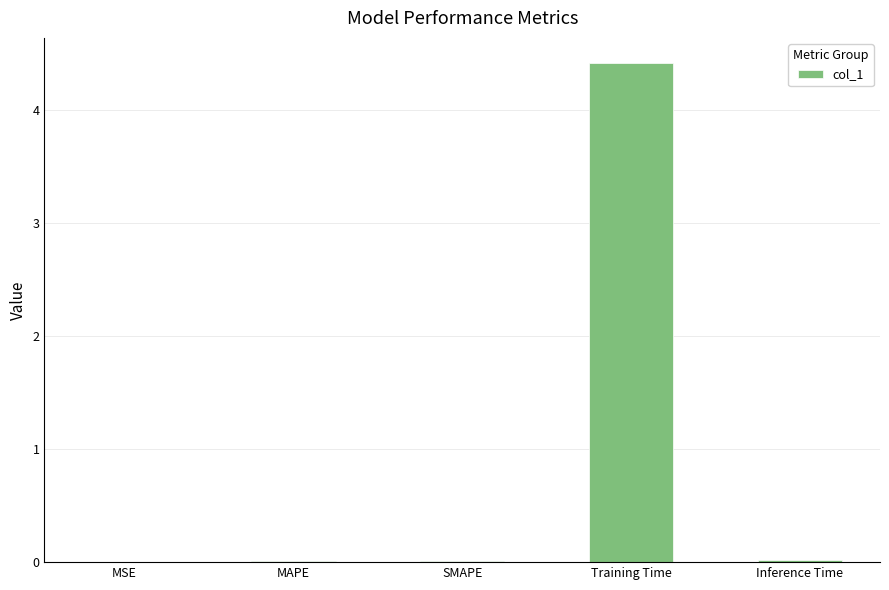

What is the average value?

0.9